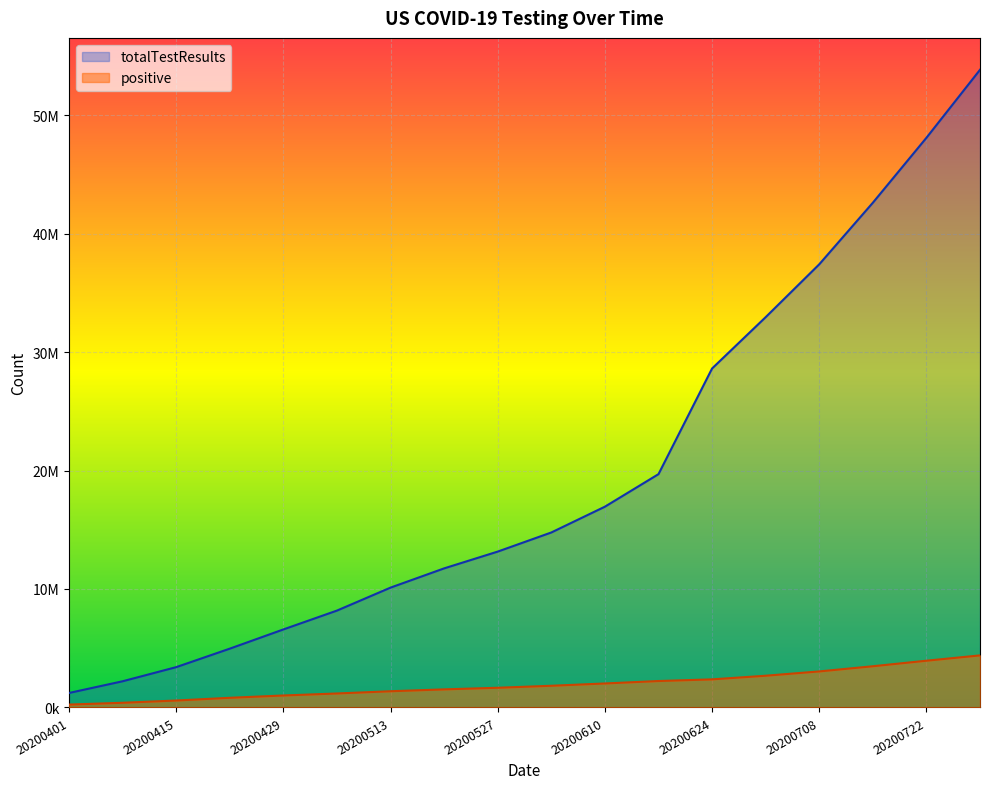

True or false: positive and totalTestResults cross at least once.

False